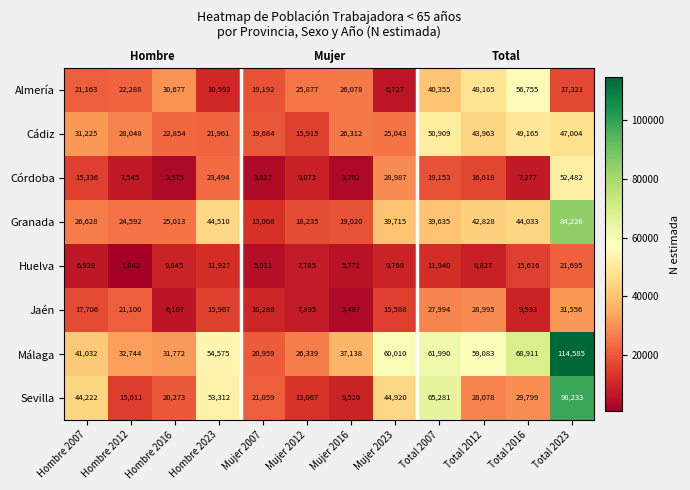

What is the total value across all series at Total 2012?

276557